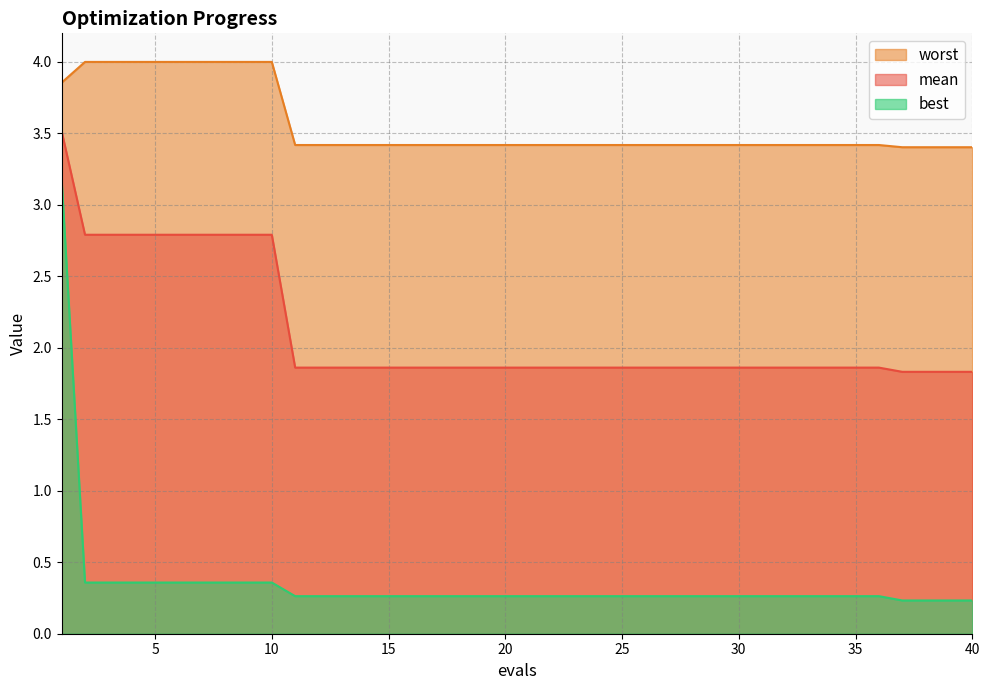

At which label does best reach its minimum?

37